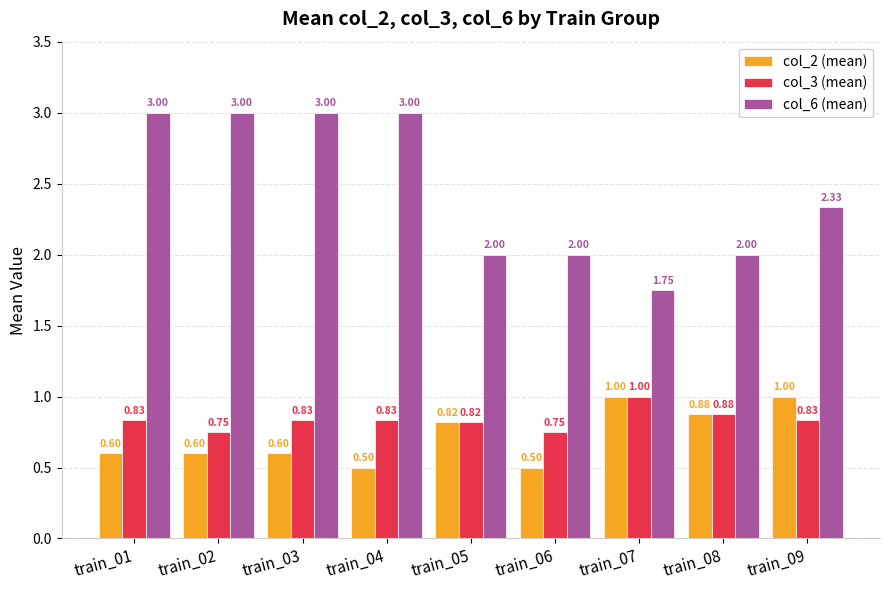

Rank the series at train_04 from lowest to highest value.

col_2 (mean), col_3 (mean), col_6 (mean)